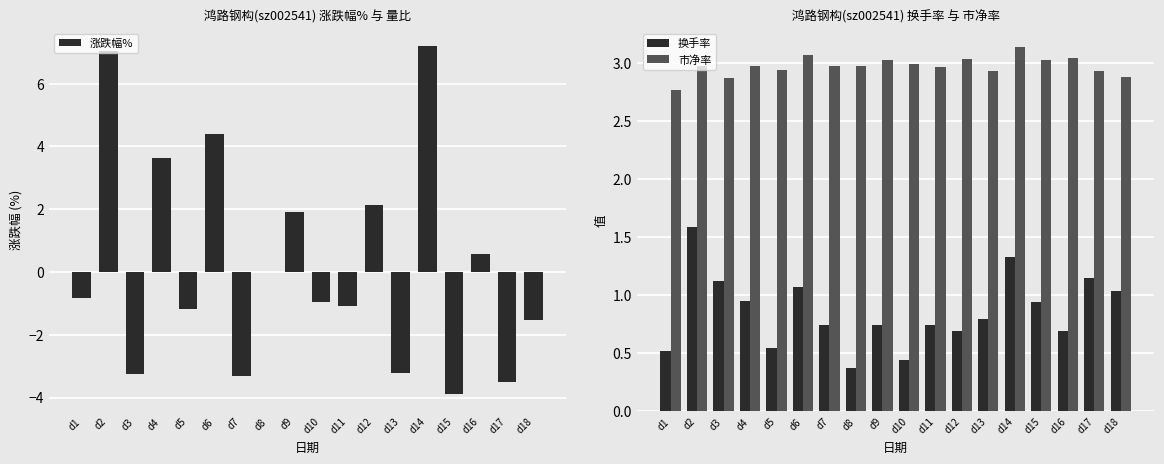

What is the minimum value for 换手率?

0.4